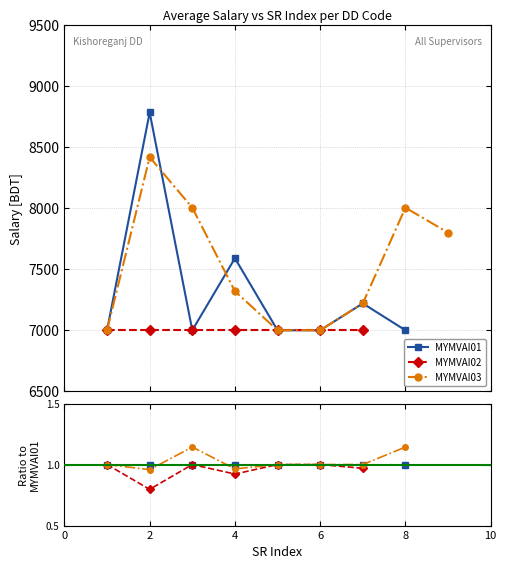

The MYMVAI03 series shows 0.6 at 6. True or false?

False